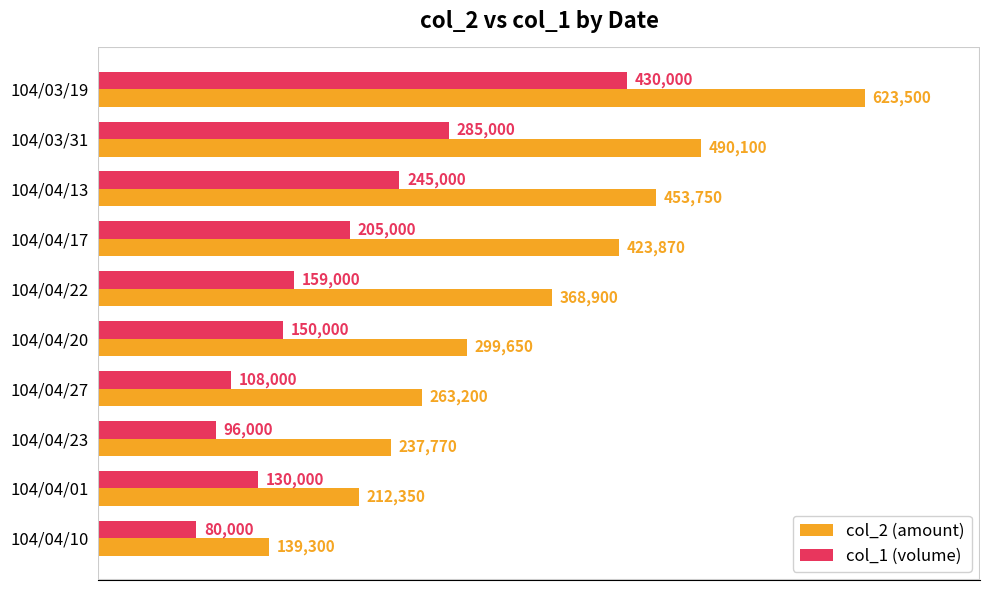

What is the maximum value for col_2 (amount)?

623500